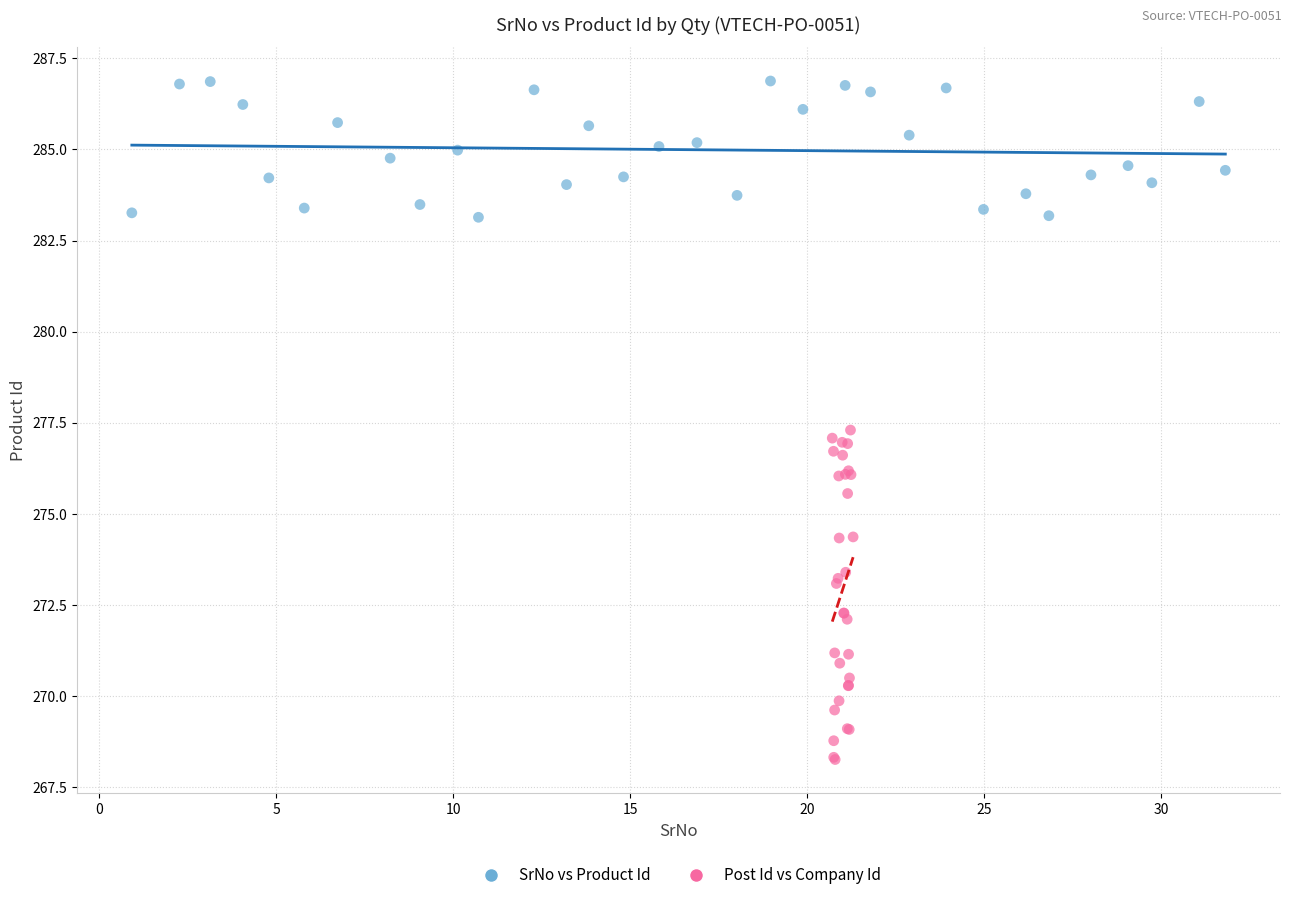

Which series contains the highest Y value?

SrNo vs Product Id